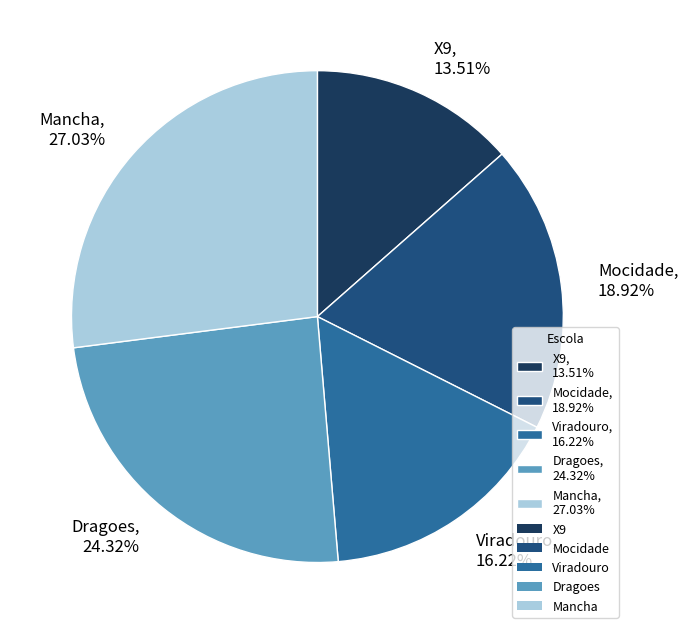

What is the smallest slice in the pie chart?

X9